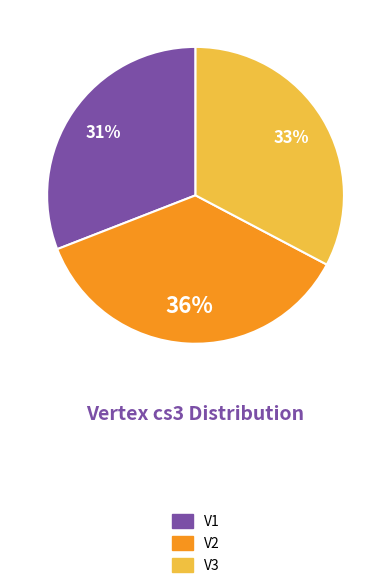

Combined, do V3 and V1 account for over 50%?

Yes